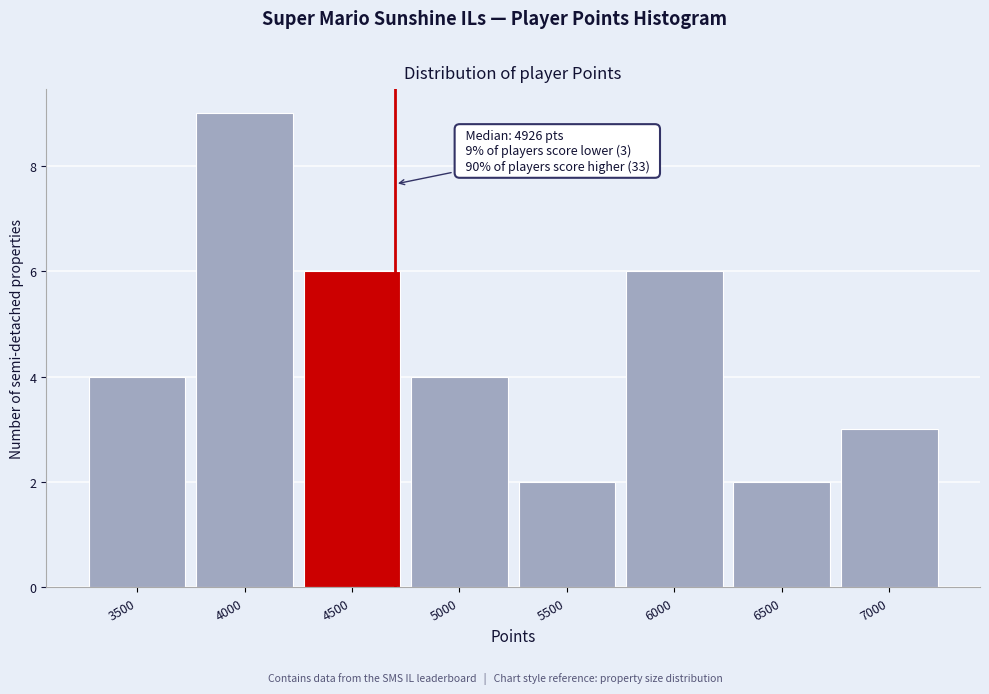

Reading left to right, list all the values displayed in this chart.

3500=4	4000=9	4500=6	5000=4	5500=2	6000=6	6500=2	7000=3